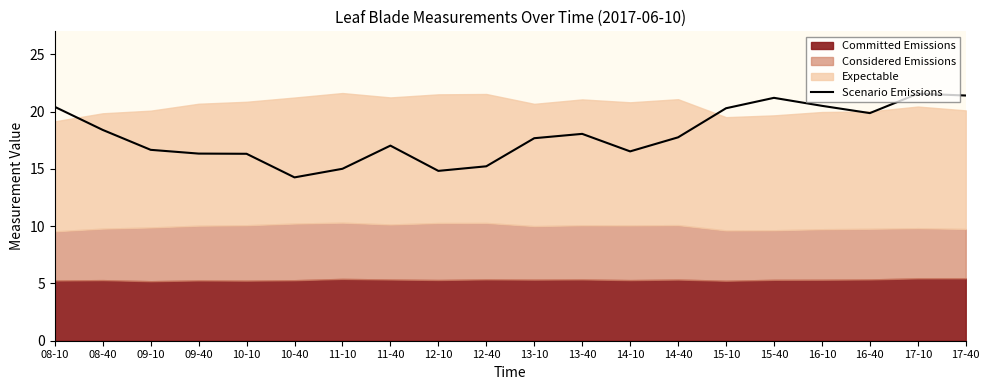

Which has a higher value, 17-40 or 12-10?

17-40